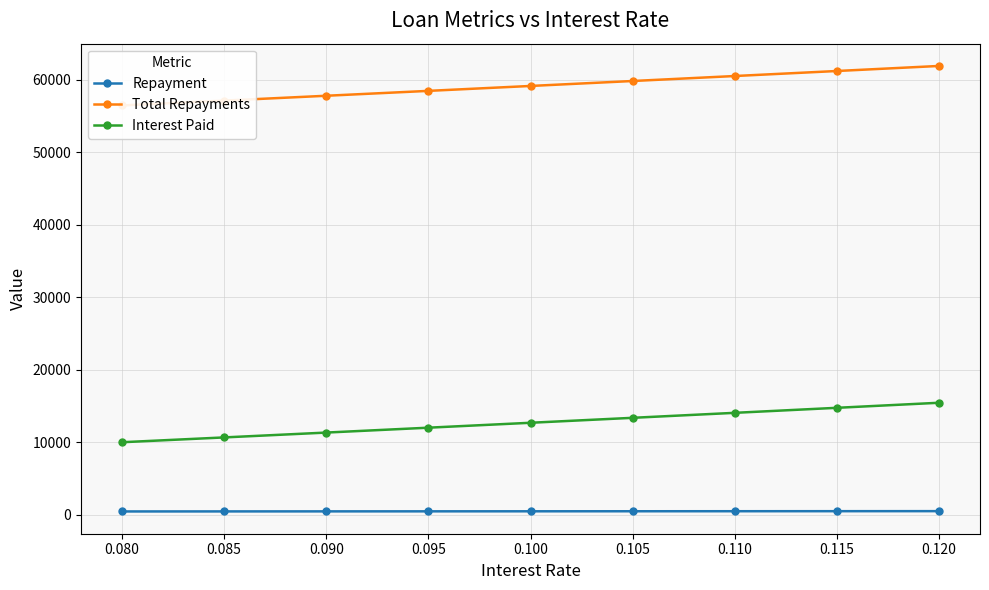

The Total Repayments series shows 24684.6 at 0.105. True or false?

False